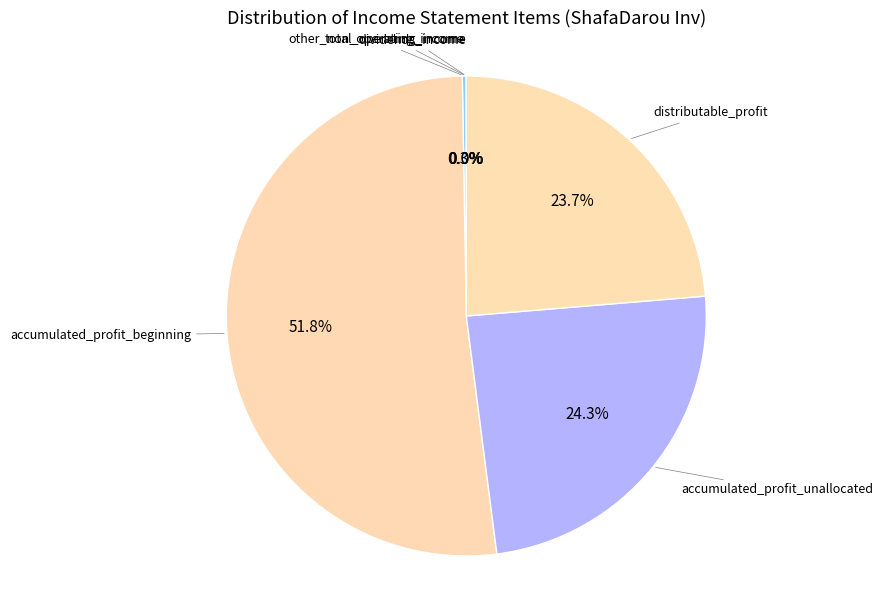

Which slice is the largest?

accumulated_profit_beginning